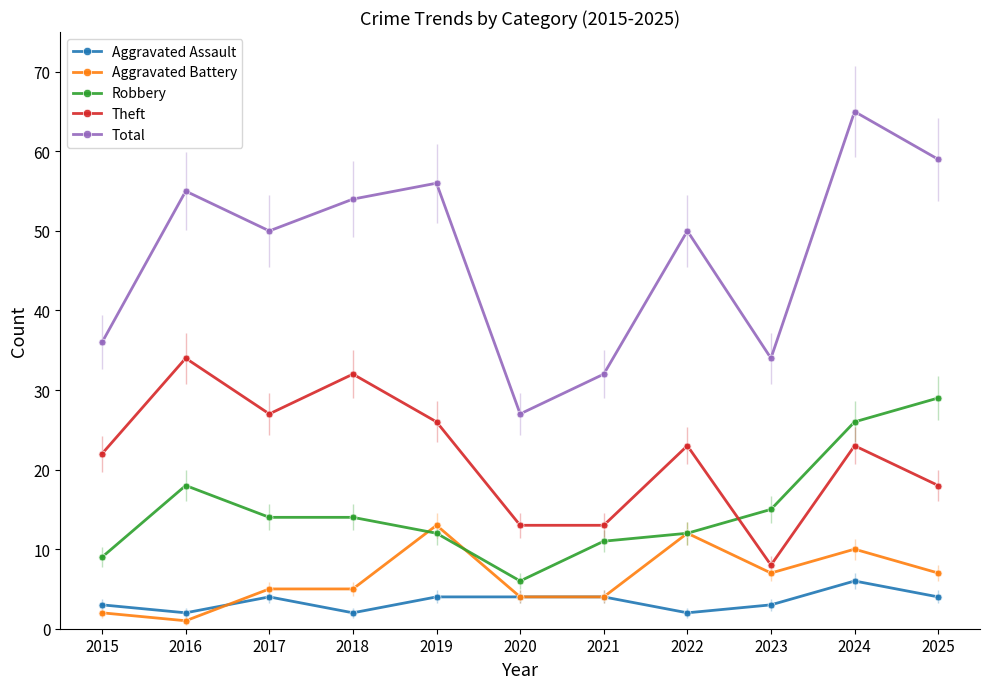

What is the difference between the highest and lowest values at 2025?

55